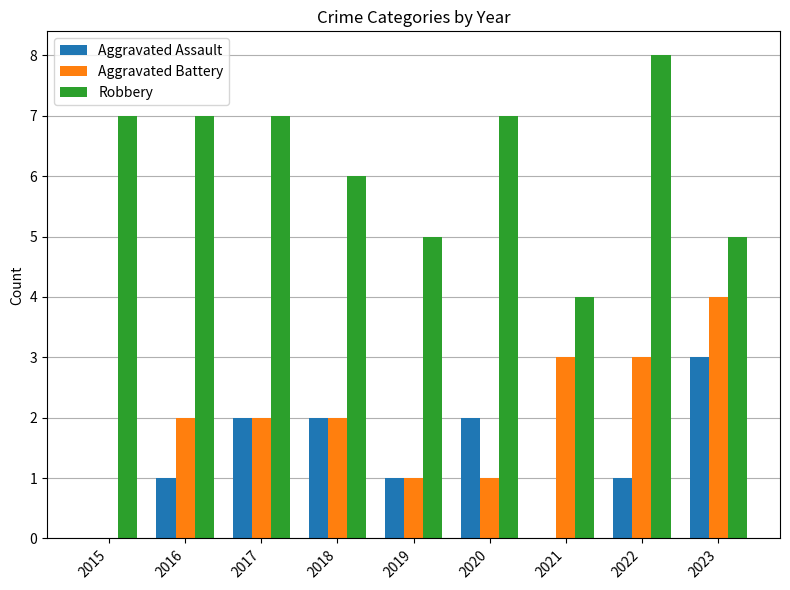

Which series has the largest total across all categories?

Robbery